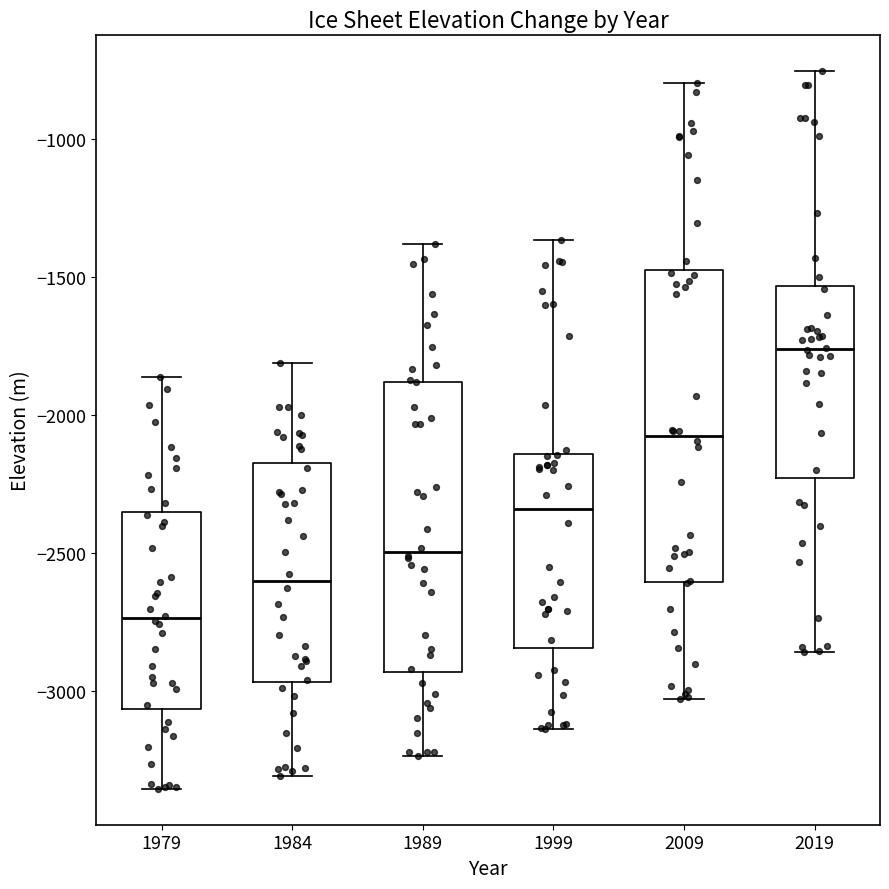

Reading left to right, read every box against the y-axis: the position of its median line, the range the box covers, and the ends of its whiskers. The values are not printed on the chart, so give them approximately, as read against the axis.

1979: median -2750, box -3050 to -2350, whiskers -3350 to -1850
1984: median -2600, box -2950 to -2200, whiskers -3300 to -1800
1989: median -2500, box -2950 to -1900, whiskers -3250 to -1400
1999: median -2350, box -2850 to -2150, whiskers -3150 to -1350
2009: median -2100, box -2600 to -1500, whiskers -3050 to -800
2019: median -1750, box -2250 to -1550, whiskers -2850 to -750